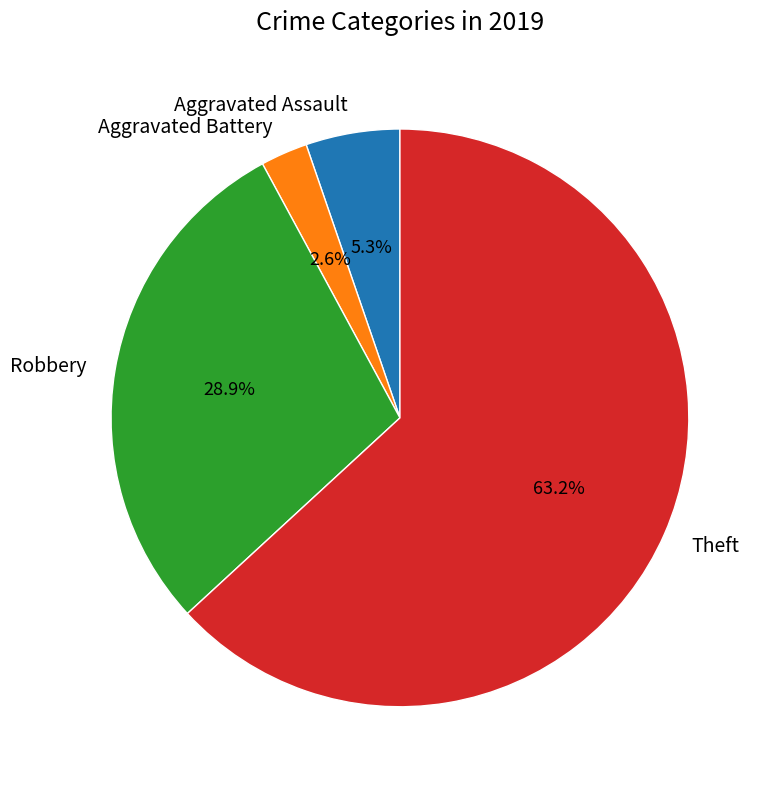

Which has a higher value, Aggravated Assault or Robbery?

Robbery